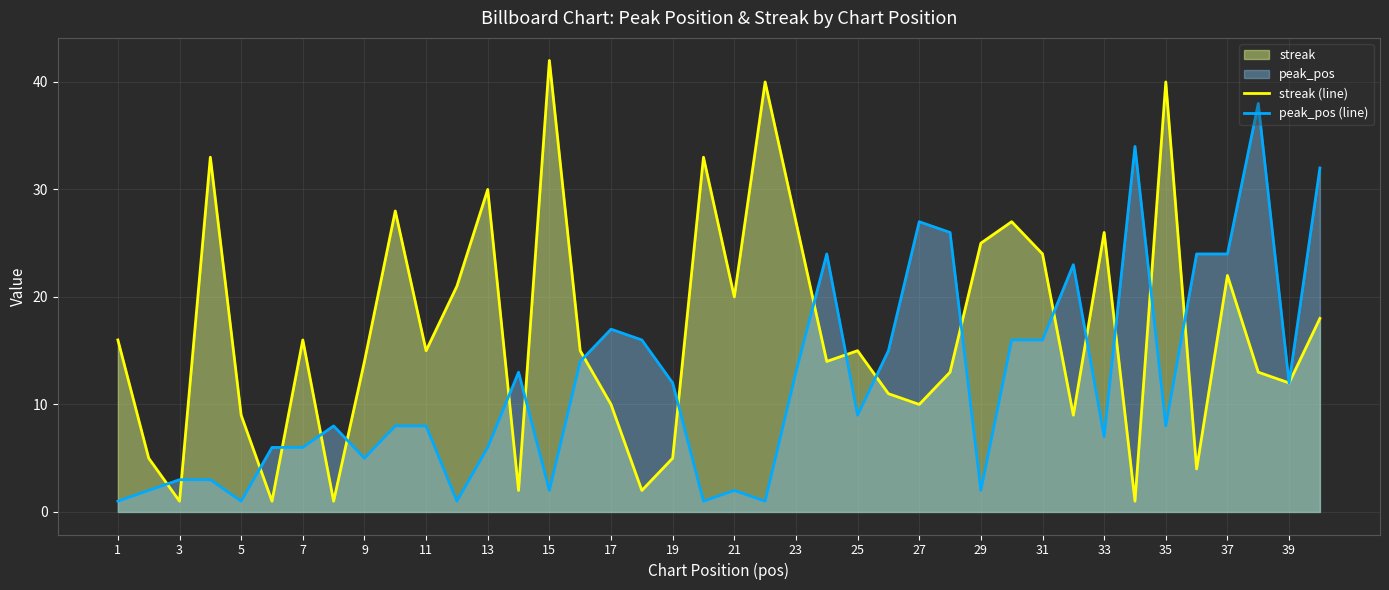

How many data points in peak_pos (line) are less than 9?

20